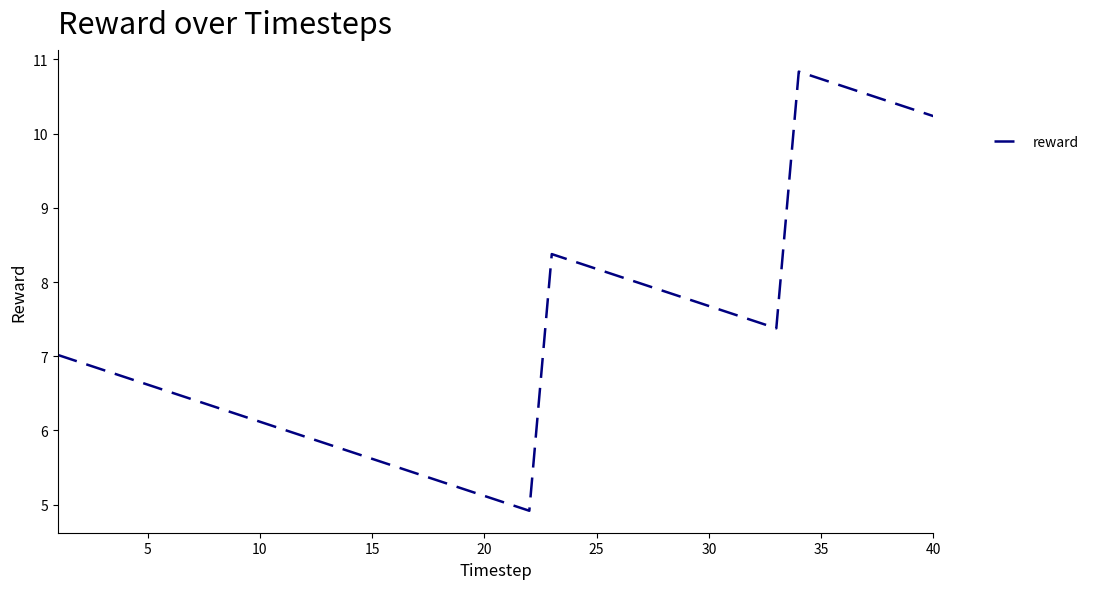

What is the maximum value shown in the chart?

10.8